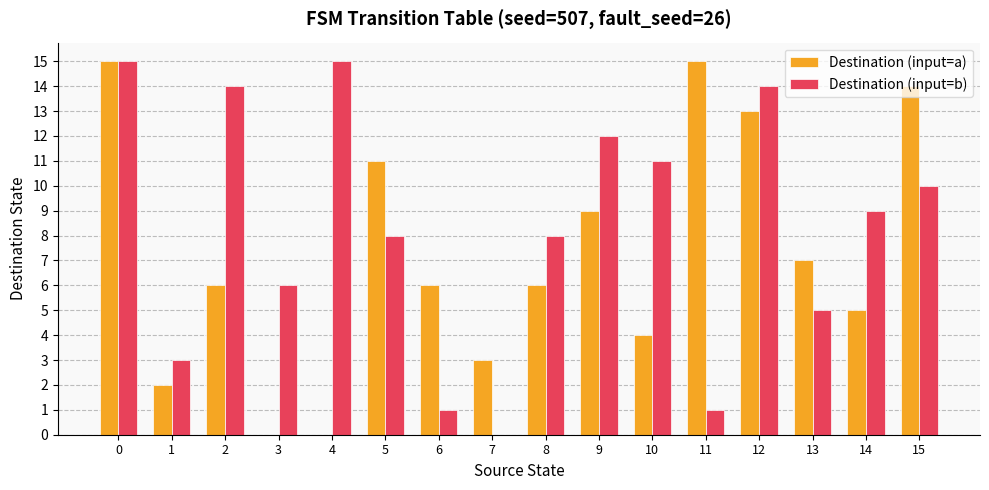

Is it true that Destination (input=a) equals 14 at 15?

True